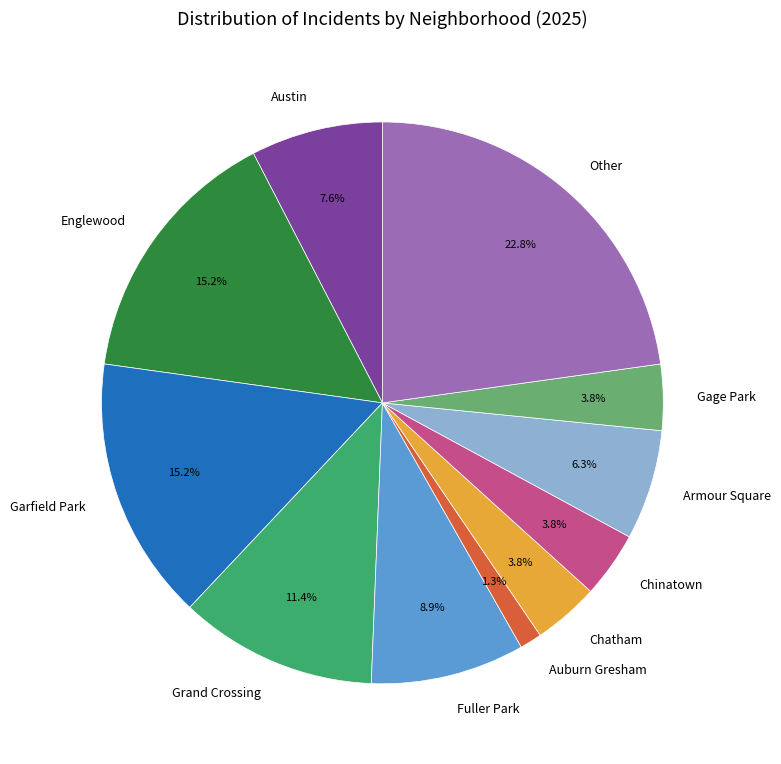

Does Garfield Park account for over 50% of the chart?

No